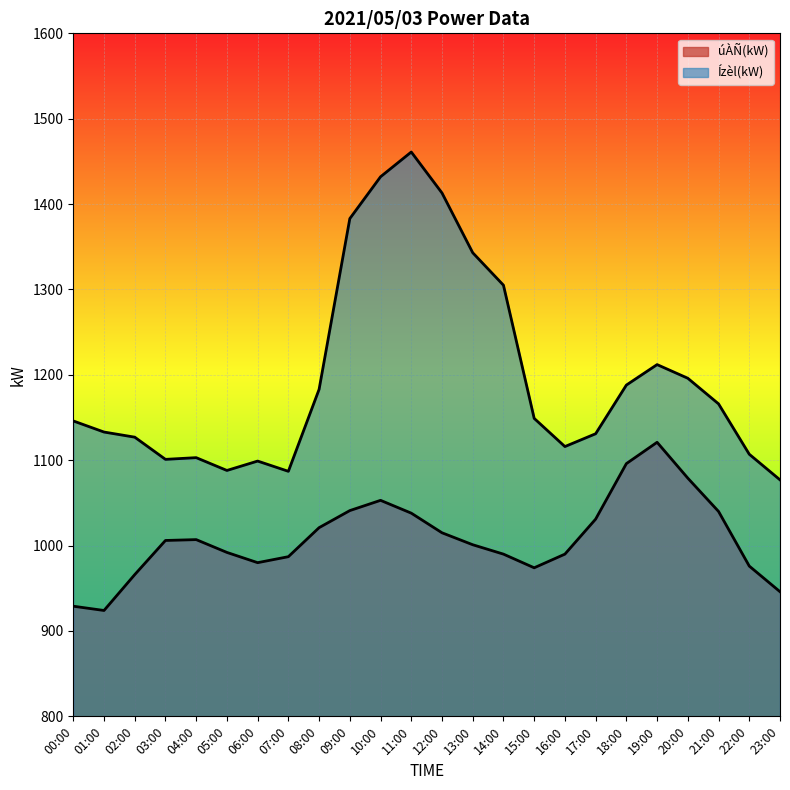

The value of úÀÑ(kW) at 19:00 is 1121. True or false?

True